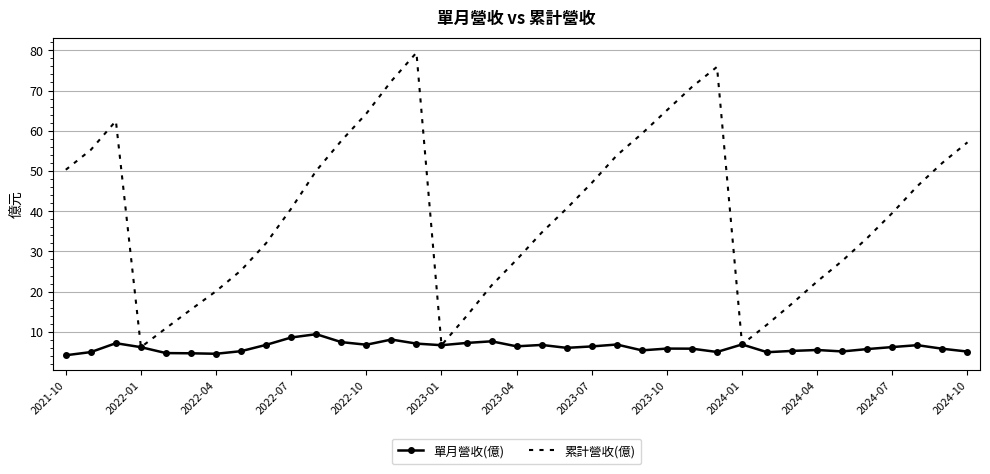

What is the smallest value displayed?

4.2